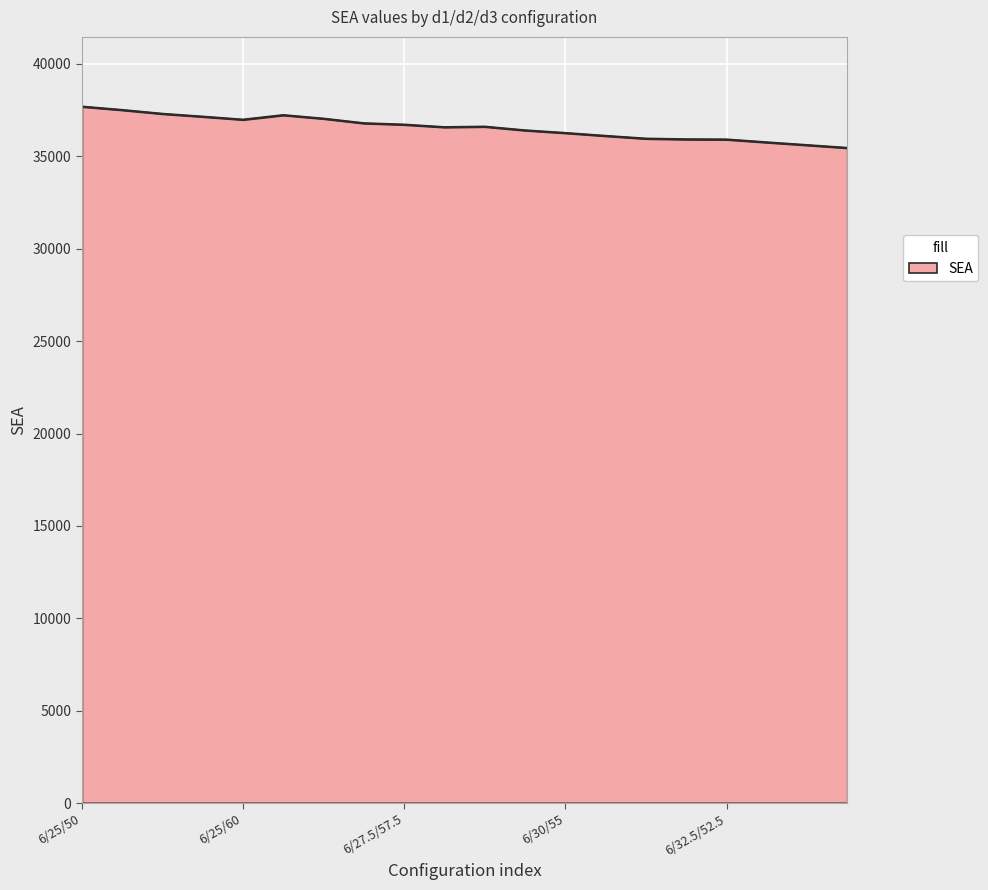

What is the maximum value shown in the chart?

37696.7